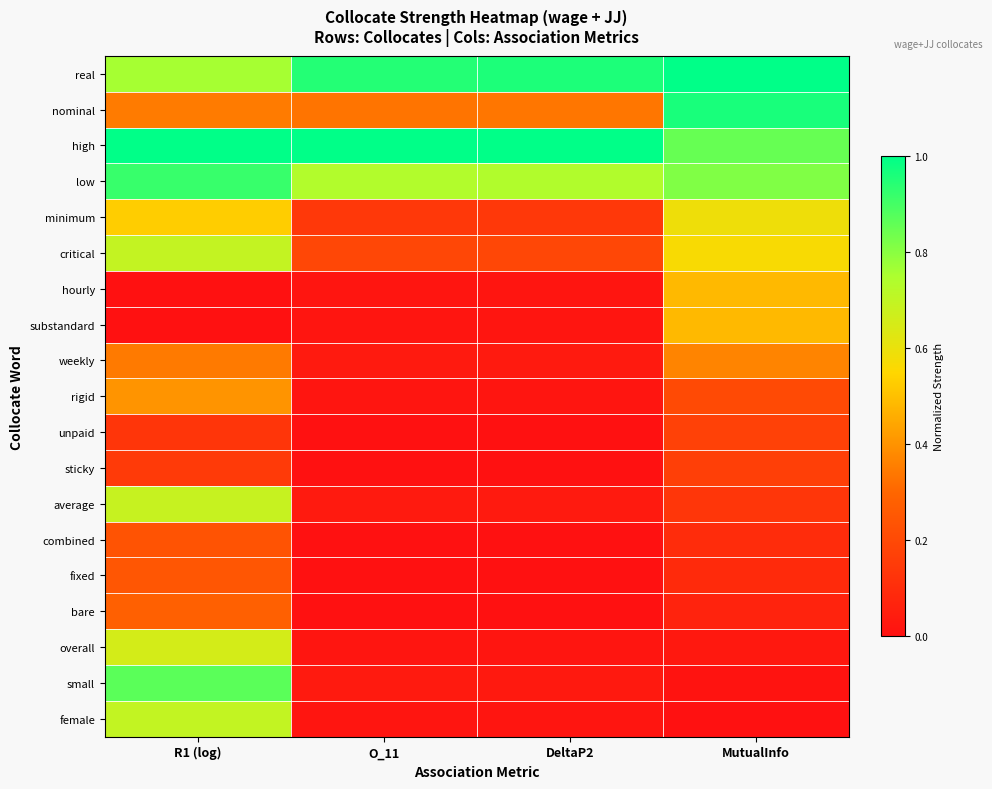

Which series has the widest spread of values?

small